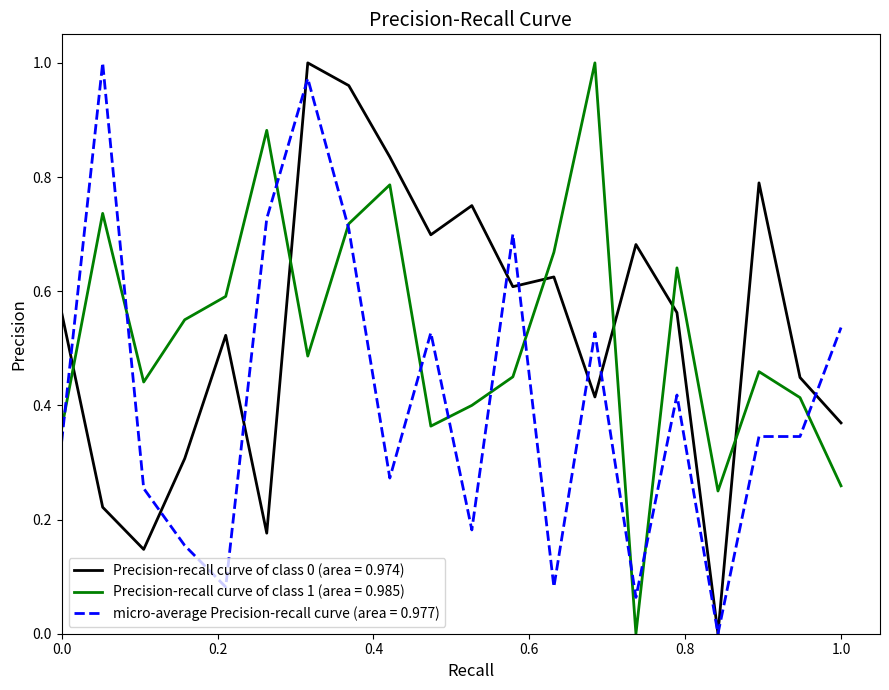

At how many categories does at least one series exceed 0?

20